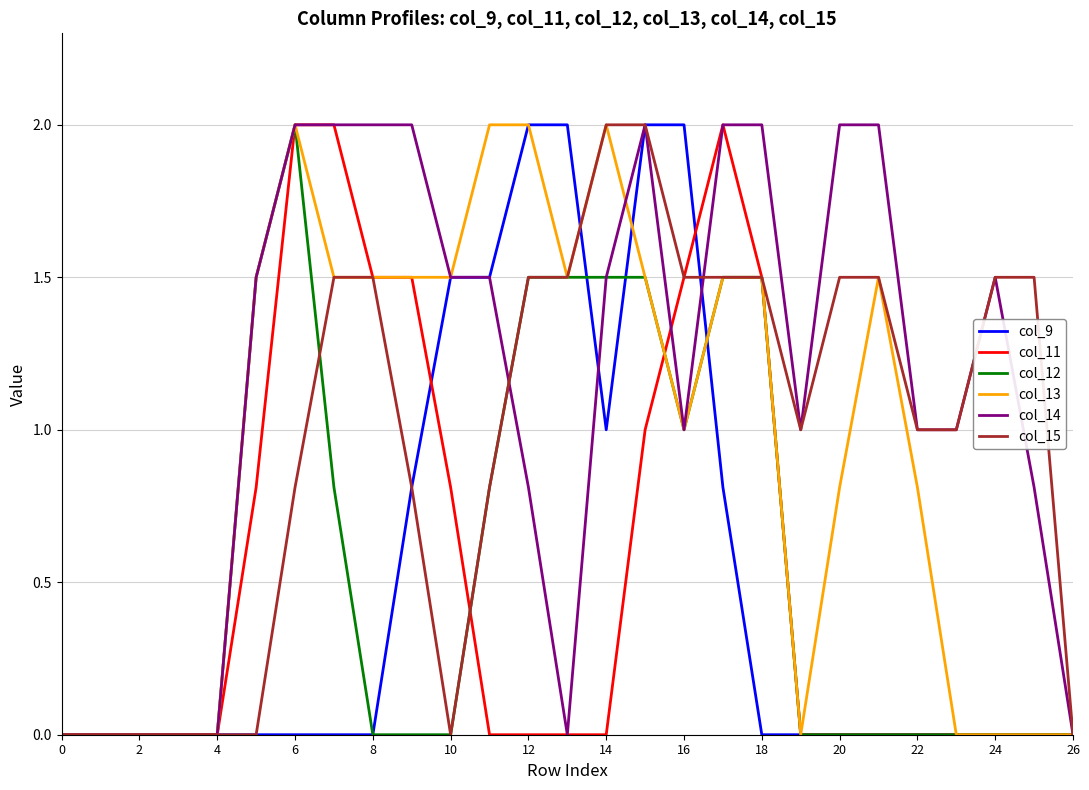

What is the greatest value displayed?

2.0